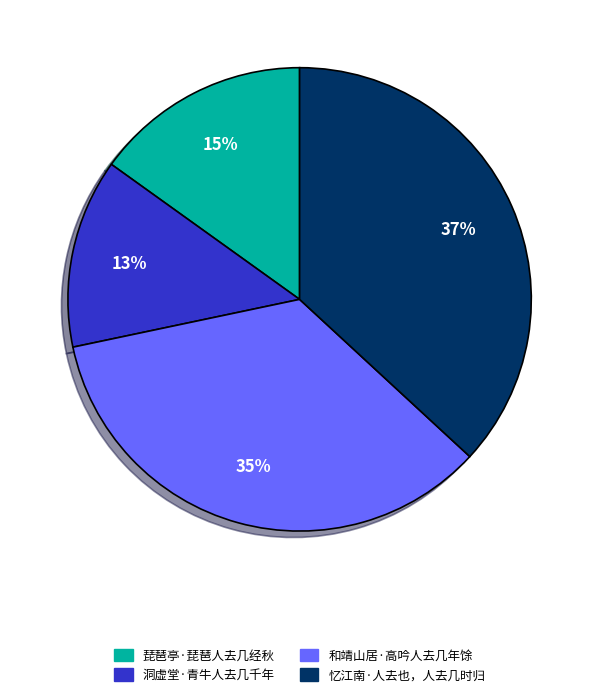

Combined, do 忆江南·人去也，人去几时归 and 和靖山居·高吟人去几年馀 account for over 50%?

Yes